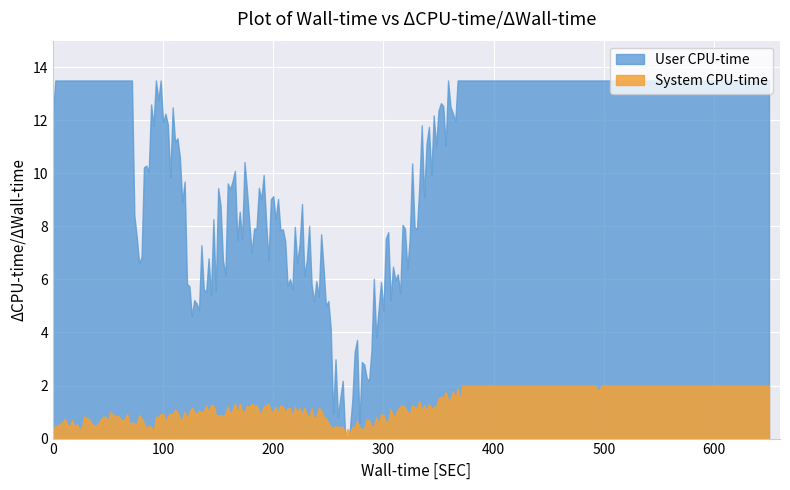

How many intersections are there between User CPU-time and System CPU-time?

2